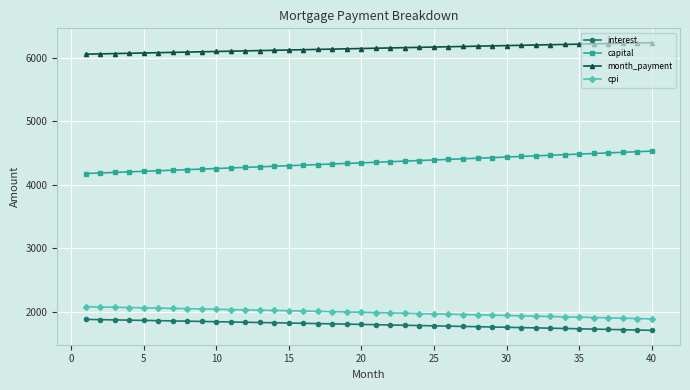

What is the average value of the month_payment series?

6145.5